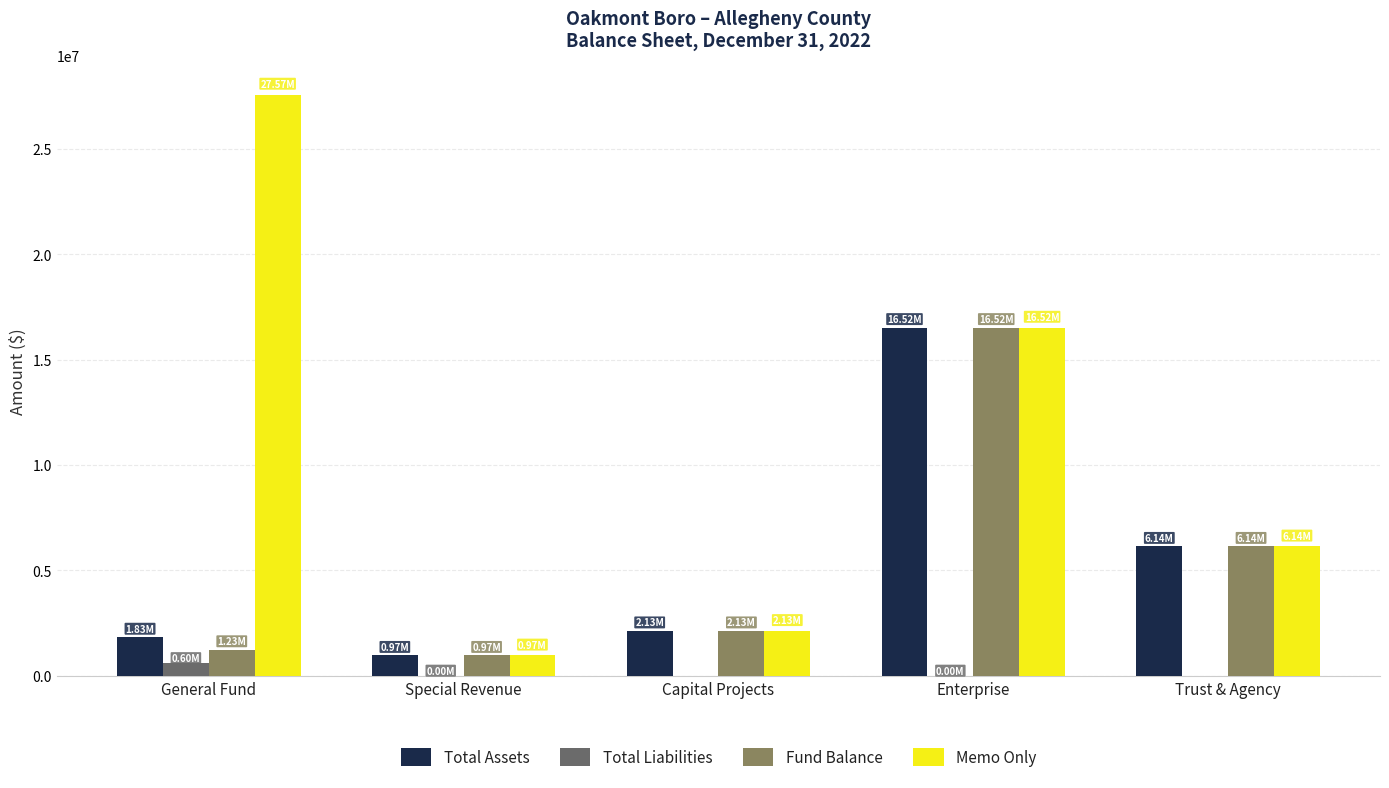

Which series changed the most between General Fund and Trust & Agency?

Memo Only